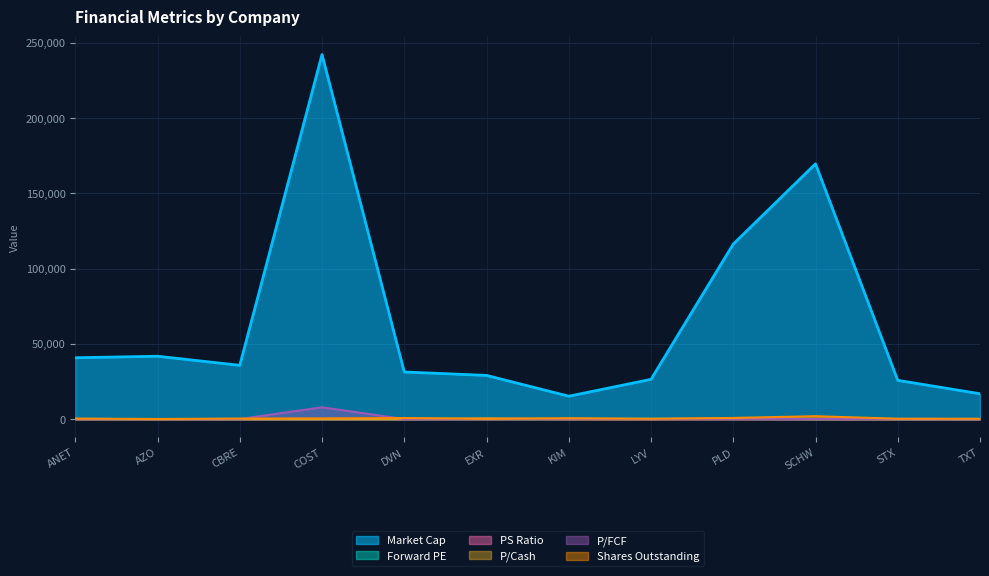

Reading left to right, extract all data points from this chart.

Market Cap: ANET=40743.9	AZO=41738.3	CBRE=35716.0	COST=242223.2	DVN=31282.8	EXR=29005.2	KIM=15182.3	LYV=26395.5	PLD=116284.2	SCHW=169612.2	STX=25719.1	TXT=16816.3
Forward PE: ANET=38.4	AZO=17.4	CBRE=18.9	COST=39.4	DVN=8.9	EXR=39.1	KIM=36.6	LYV=142.9	PLD=68.4	SCHW=24.3	STX=12.4	TXT=19.0
PS Ratio: ANET=14.7	AZO=2.8	CBRE=1.4	COST=1.2	DVN=3.5	EXR=19.3	KIM=12.6	LYV=6.9	PLD=25.3	SCHW=9.2	STX=2.2	TXT=1.3
P/Cash: ANET=12.0	AZO=43.4	CBRE=12.9	COST=18.0	DVN=13.5	EXR=442.1	KIM=31.4	LYV=5.7	PLD=198.7	SCHW=4.9	STX=25.9	TXT=7.7
P/FCF: ANET=44.6	AZO=14.4	CBRE=18.1	COST=7813.6	DVN=11.4	EXR=80.8	KIM=155.4	LYV=34.4	PLD=129.6	SCHW=22.3	STX=37.5	TXT=12.4
Shares Outstanding: ANET=307.5	AZO=21.0	CBRE=335.4	COST=443.4	DVN=671.0	EXR=133.8	KIM=546.8	LYV=216.9	PLD=739.4	SCHW=1888.0	STX=226.0	TXT=223.7